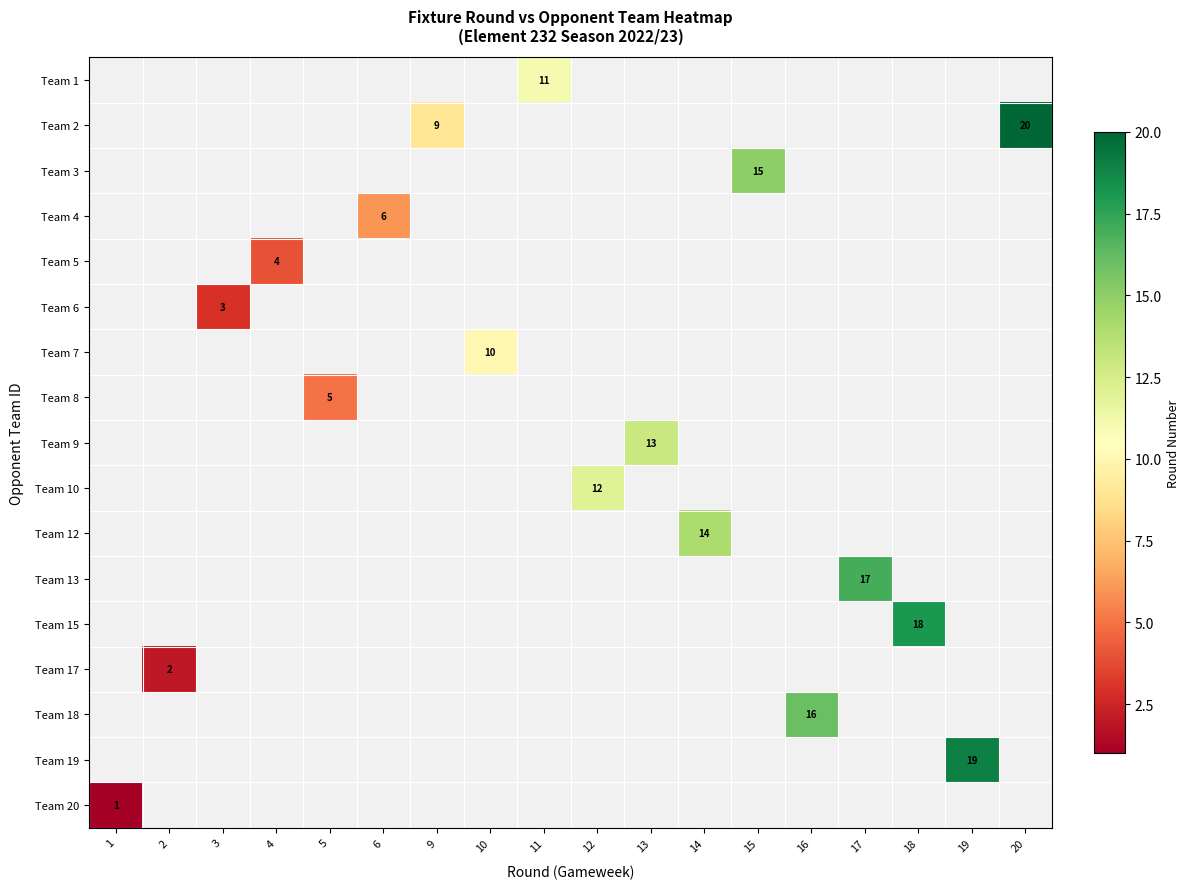

True or false: Team 9 has a value of 13 at 13.

True